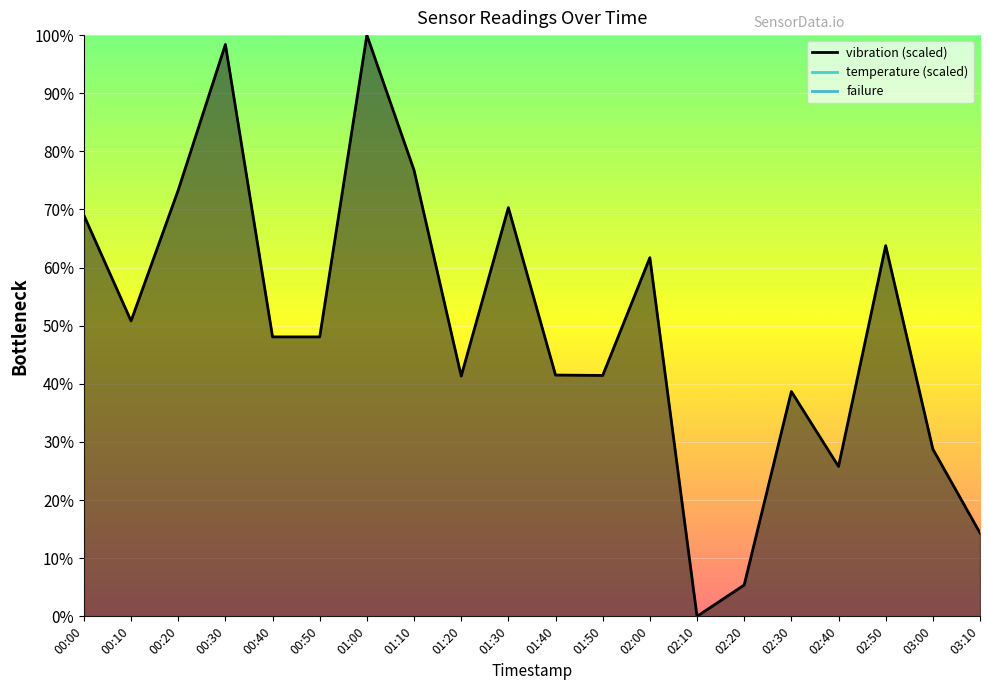

What is the difference between the maximum and minimum values in the temperature series?

100.0